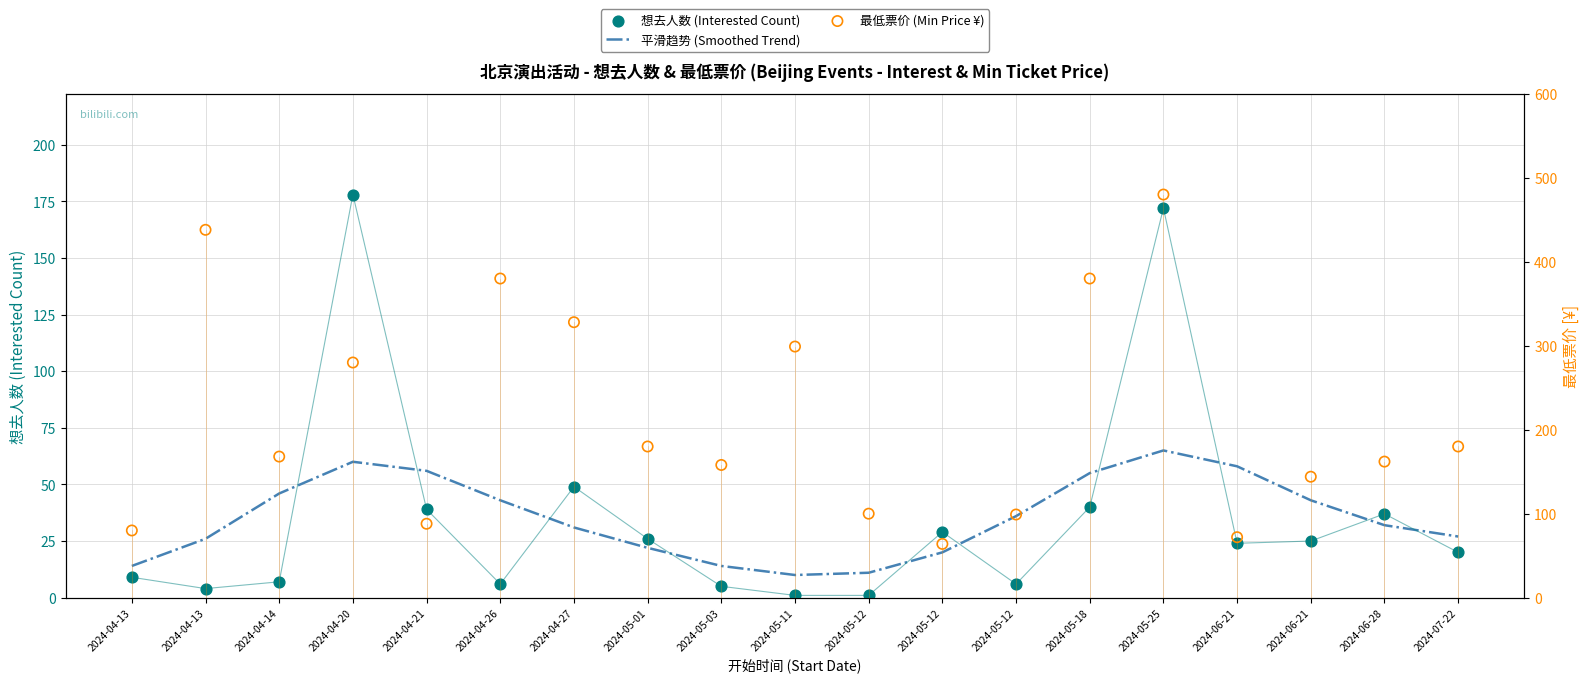

Which series contains the highest Y value?

最低票价 (Min Price ¥)